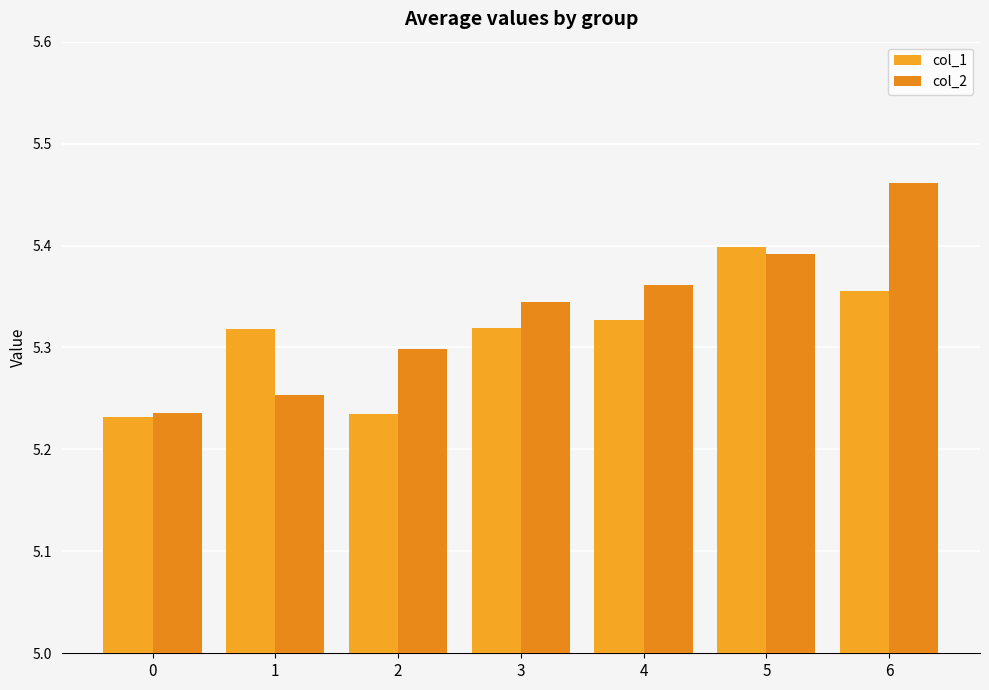

What are all the series names shown in the legend?

col_1, col_2